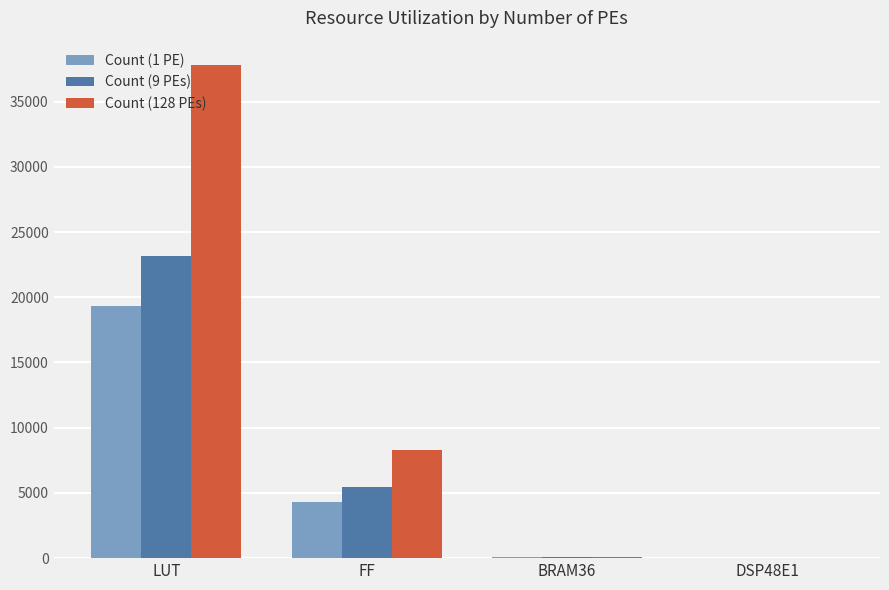

Is it true that Count (1 PE) equals 33110 at LUT?

False